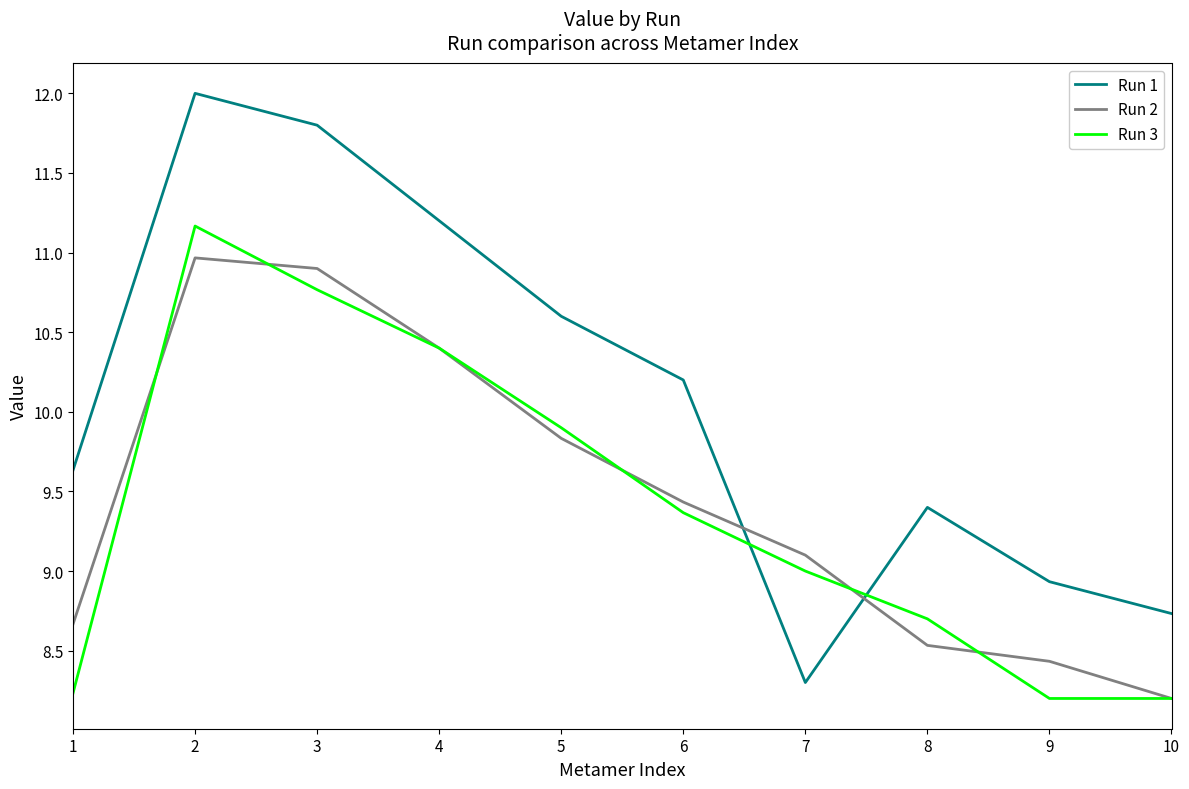

Between 1 and 4, which series saw the biggest shift?

Run 3